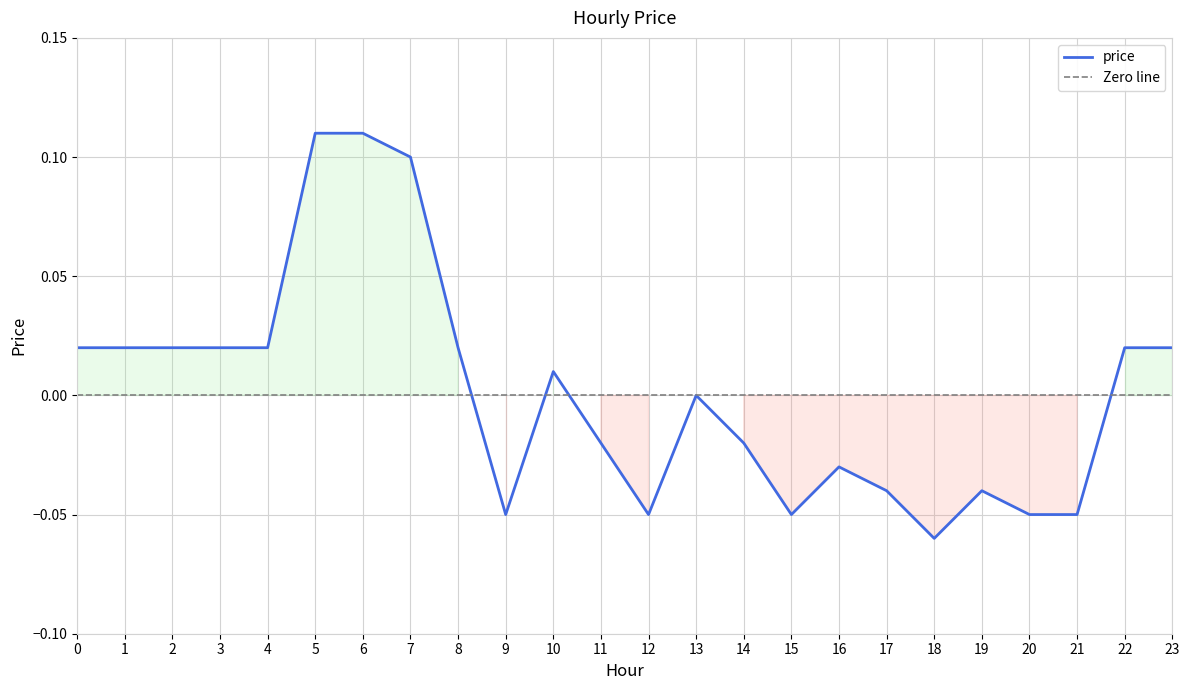

How many lines are shown in the chart?

1